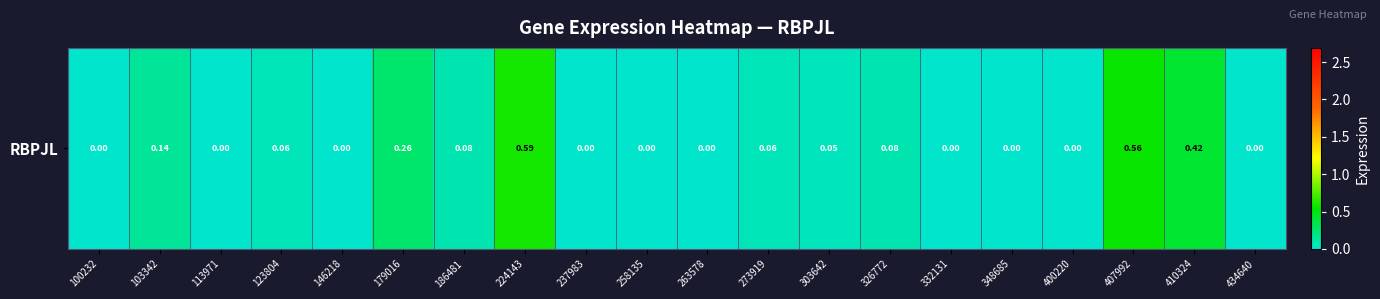

What is the sum of all values?

2.3